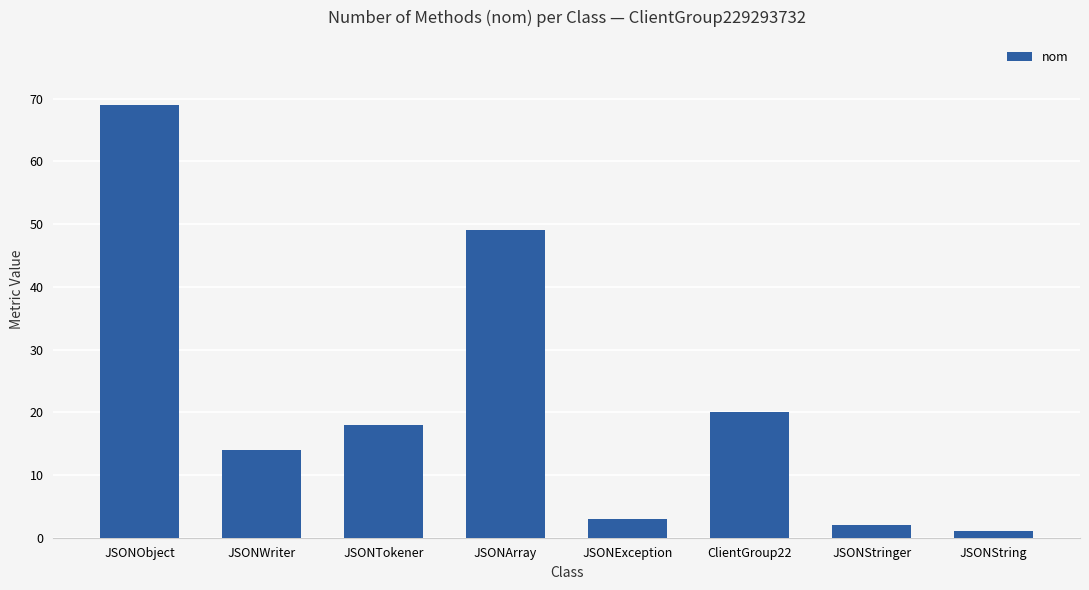

How many bars are there in total?

8